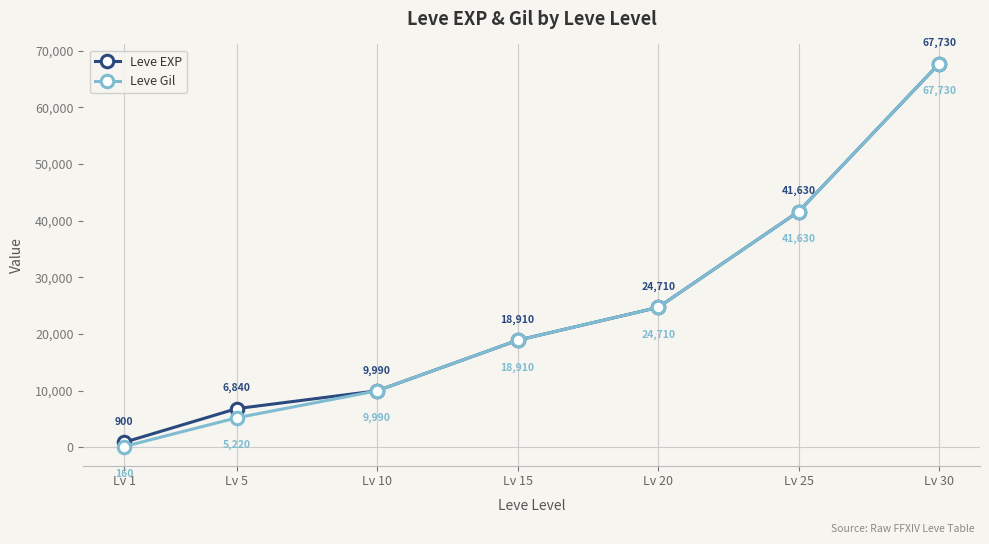

The Leve Gil series shows 24710 at Lv 20. True or false?

True